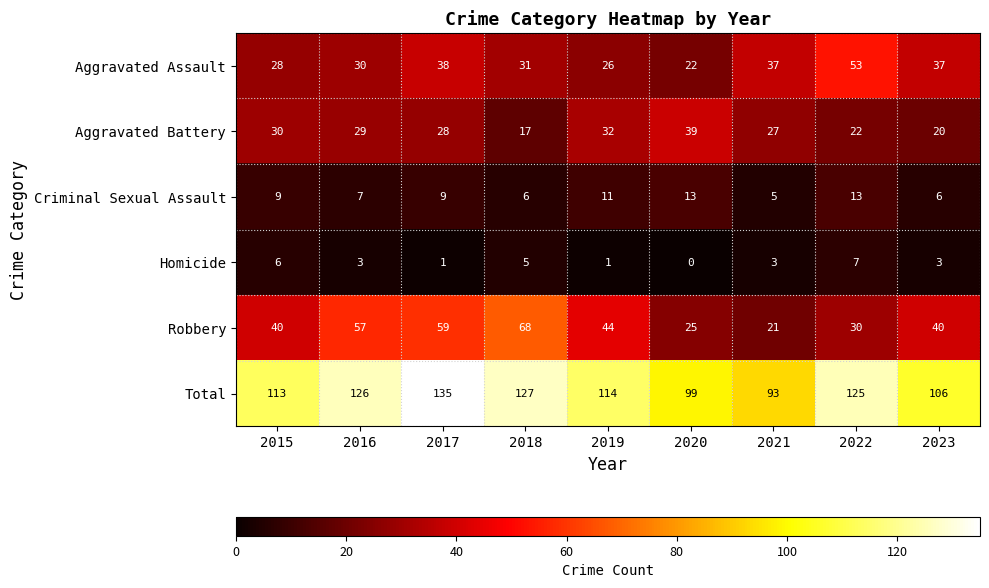

How many values in the Criminal Sexual Assault series are below 9?

4